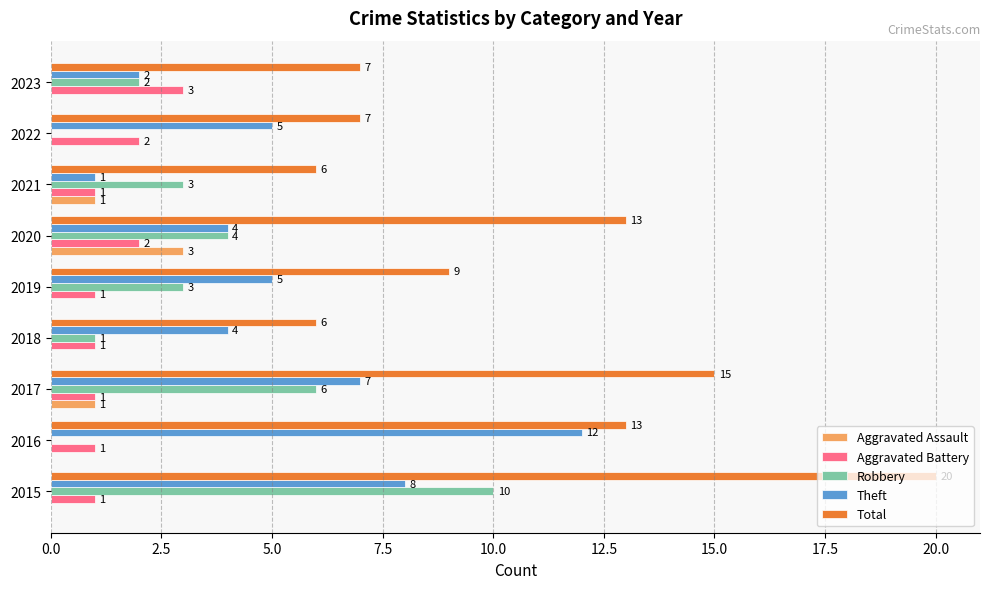

Which series has the largest total across all categories?

Total